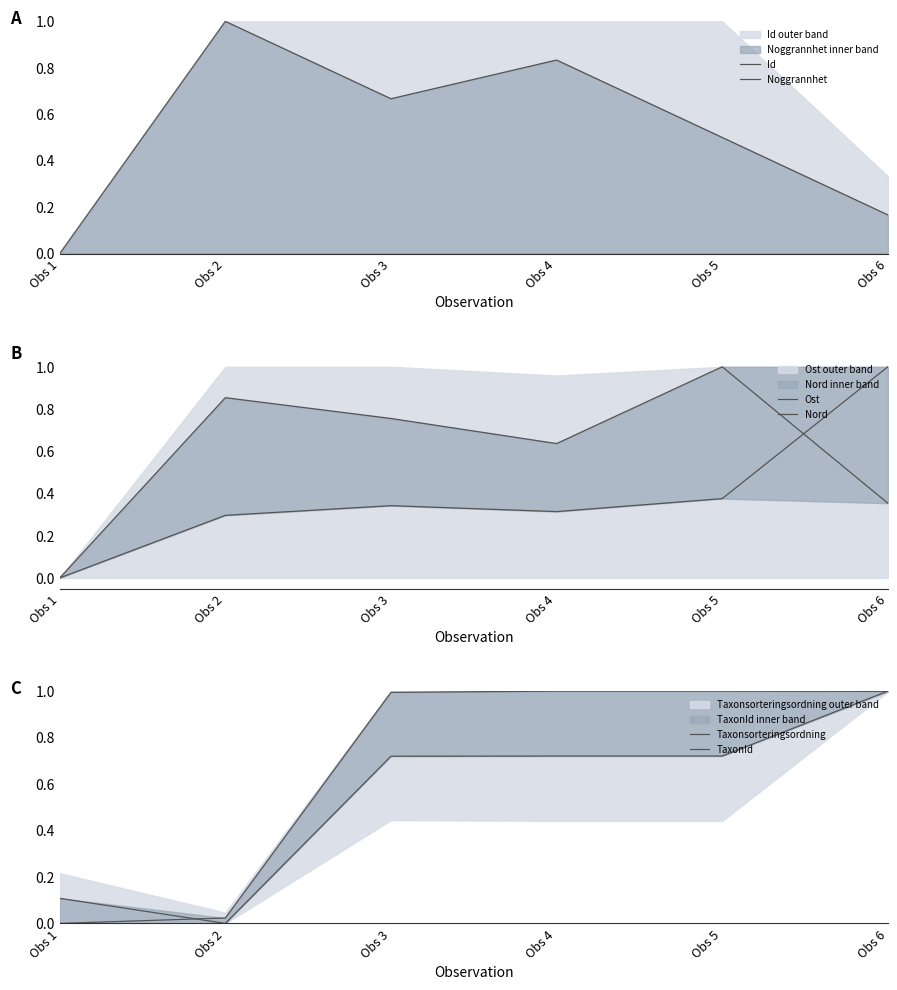

What is the difference between the maximum and minimum values in the Taxonsorteringsordning series?

1.0